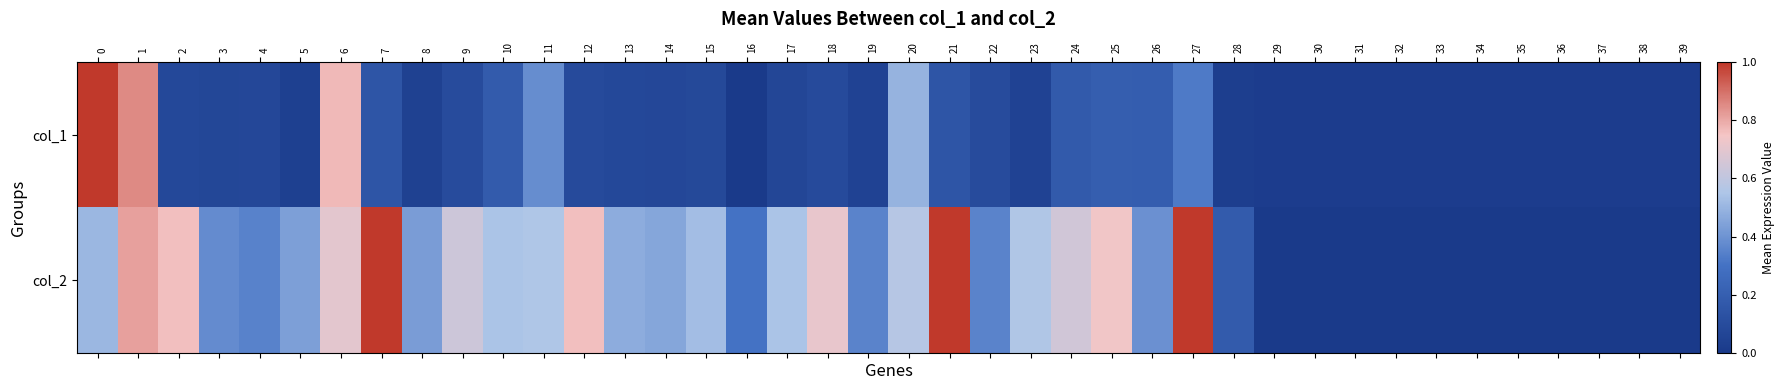

Which has a higher value, 27 or 12?

27